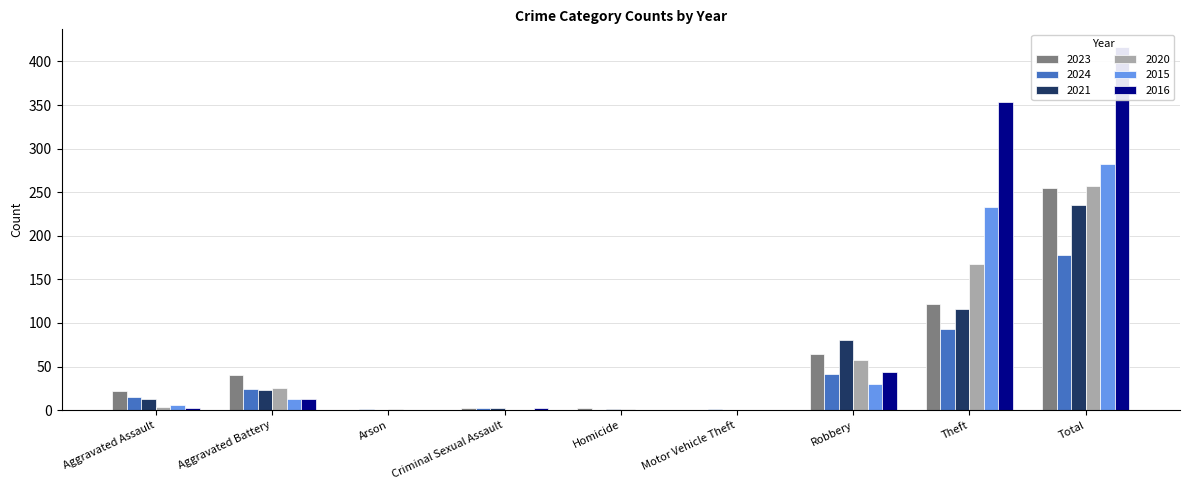

What is the label of the 7th bar from the left?

Robbery